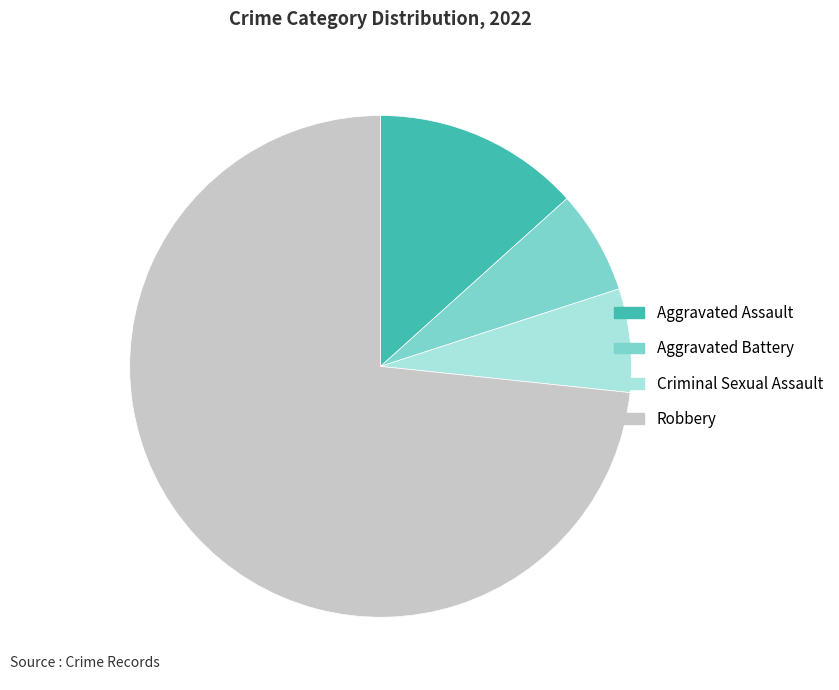

Which has a higher value, Criminal Sexual Assault or Robbery?

Robbery